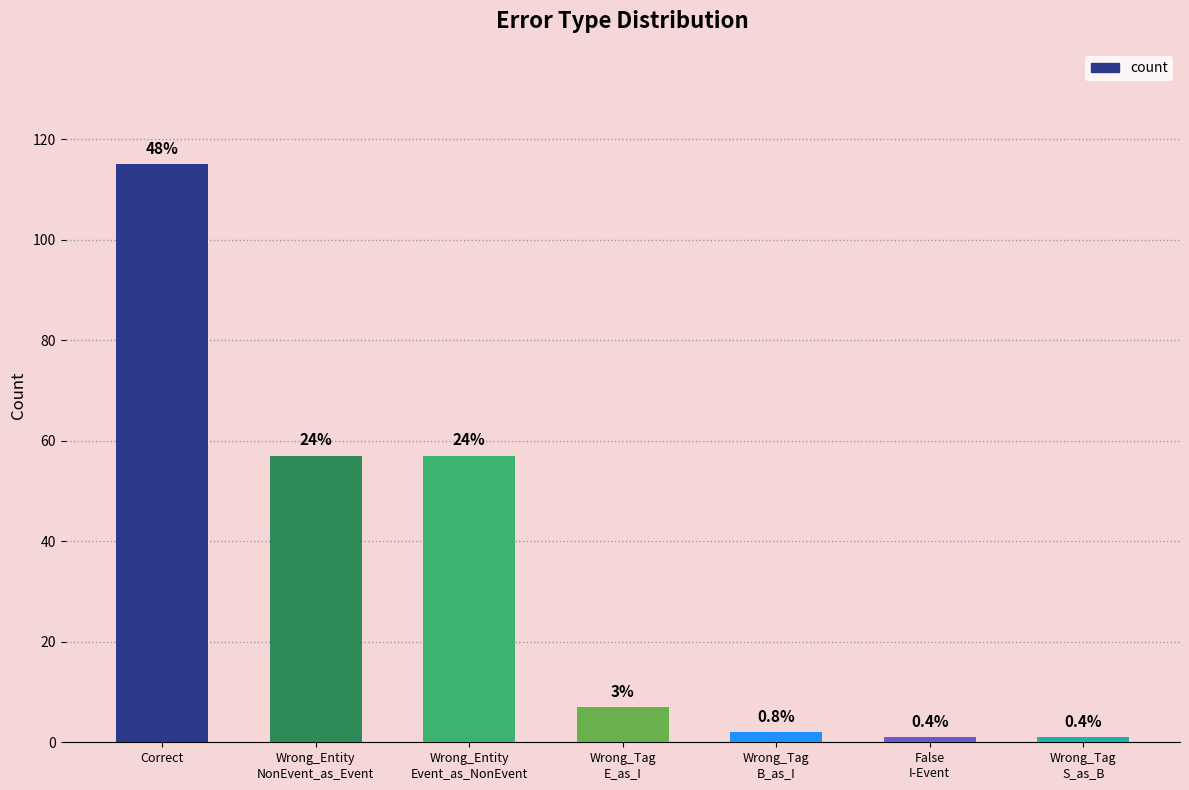

Does the chart contain any negative values?

No